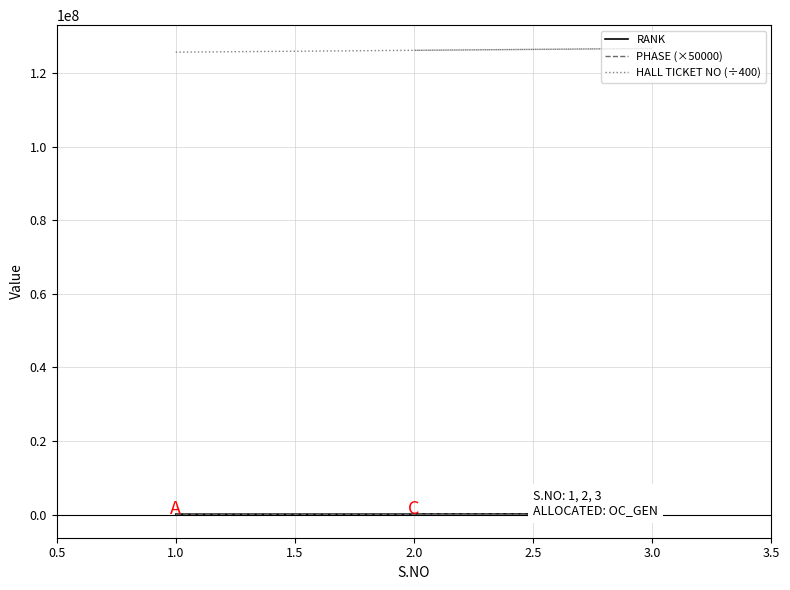

Which category has the lowest value across all series?

3.0